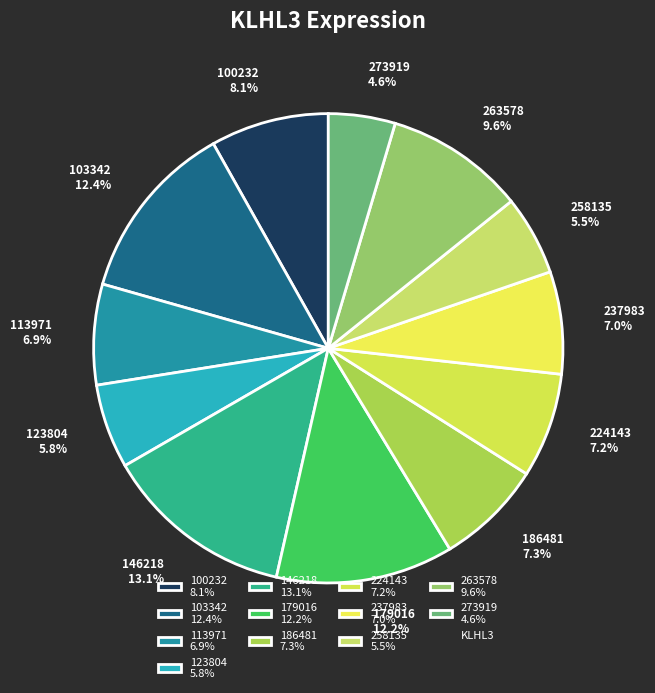

How many slices are in this pie chart?

12